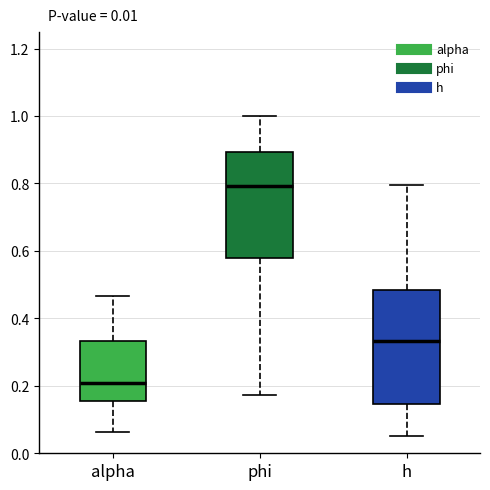

Comparing the boxes themselves (not the whiskers), which one is the tallest?

h